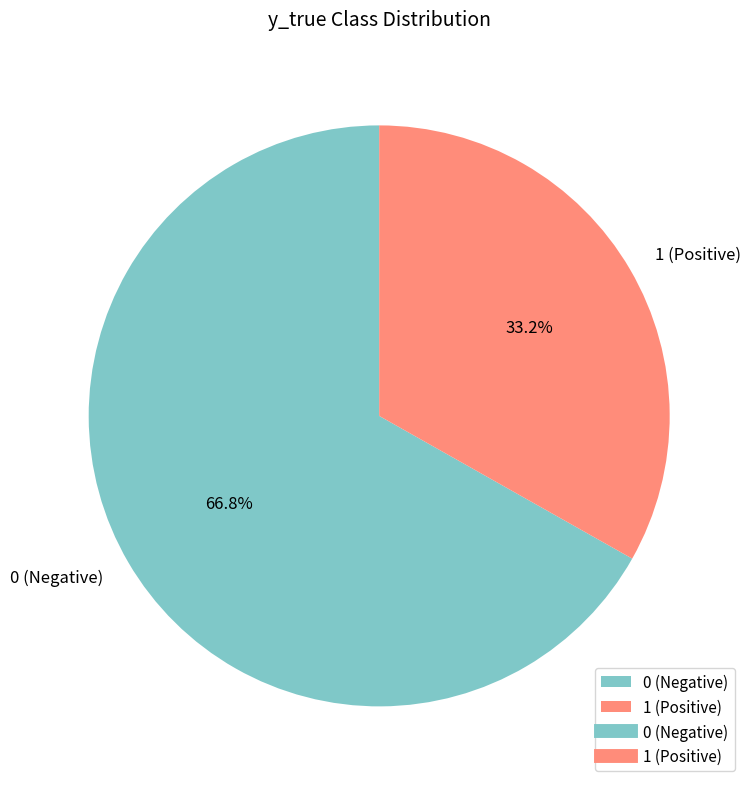

Is 1 the majority of the pie?

No